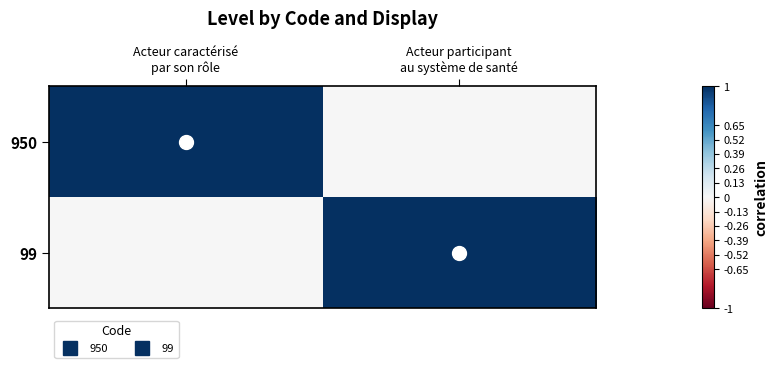

Which series has the largest range (max minus min)?

950